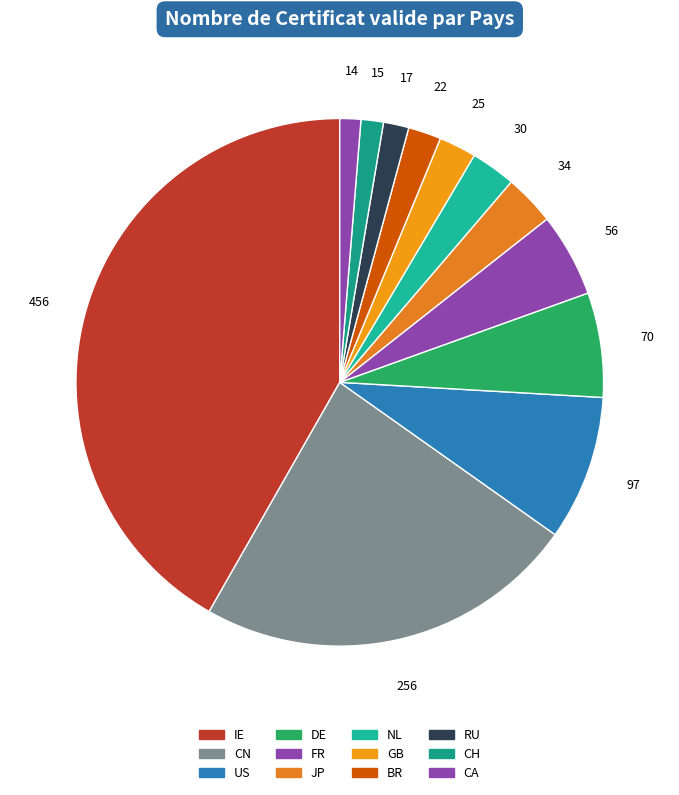

To the nearest percent, what is the difference between the NL and US slice percentages?

6%